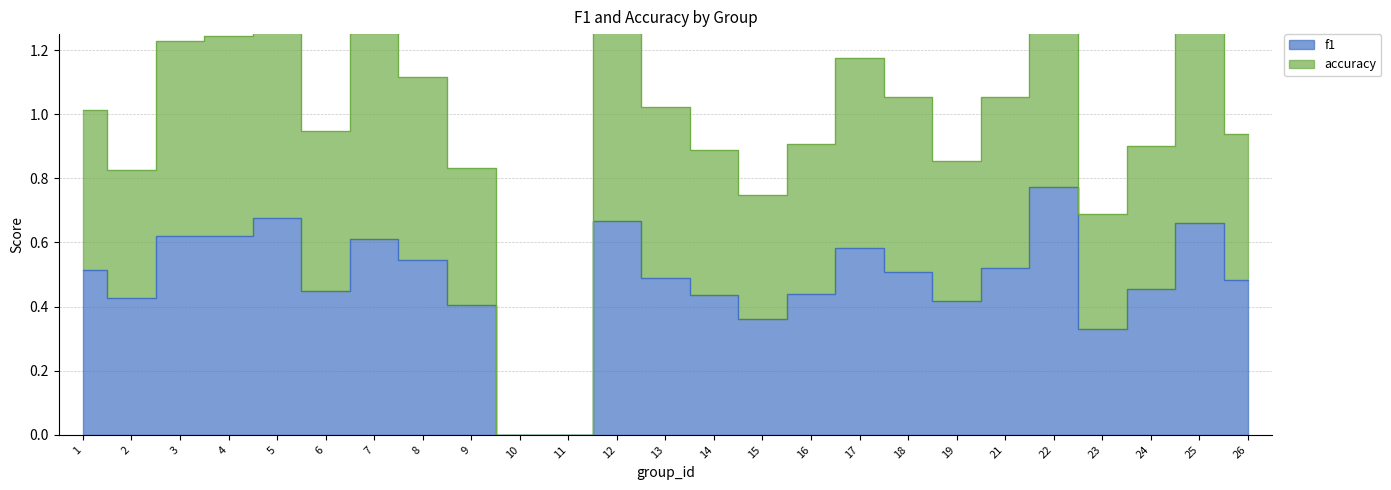

At which category does the chart reach its minimum across all series?

10